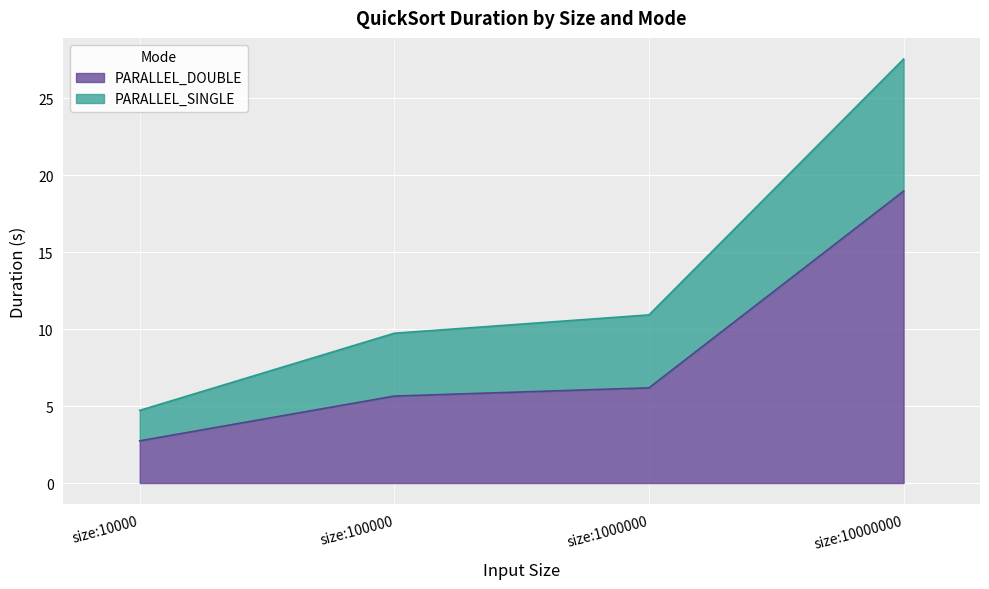

Where is PARALLEL_SINGLE nearest to the value 16?

size:1000000